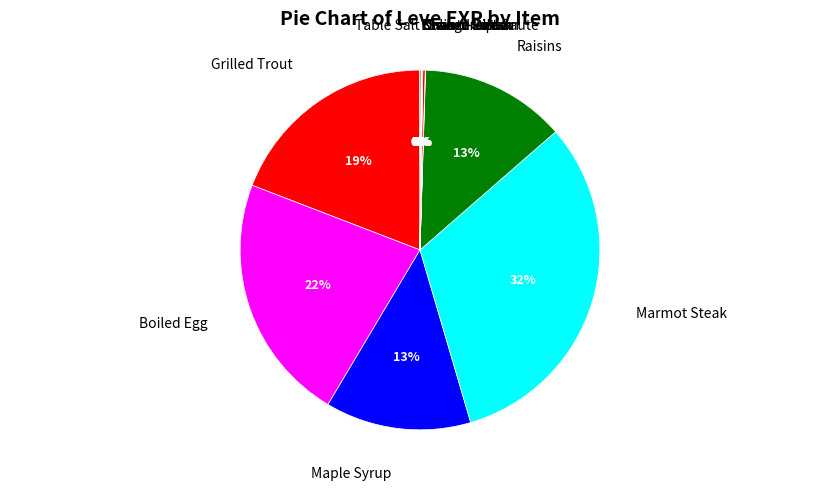

Which category has the biggest portion of the pie?

Marmot Steak